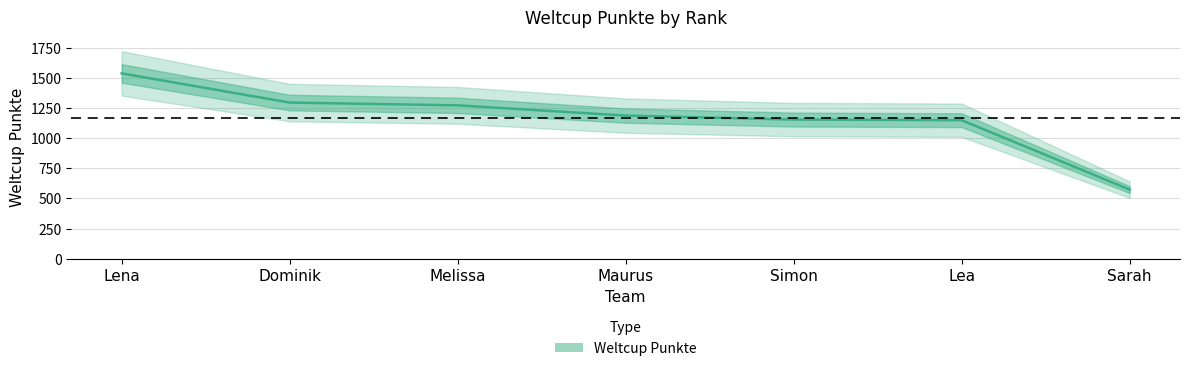

Rank the categories by value from highest to lowest.

Lena, Dominik, Melissa, Maurus, Simon, Lea, Sarah